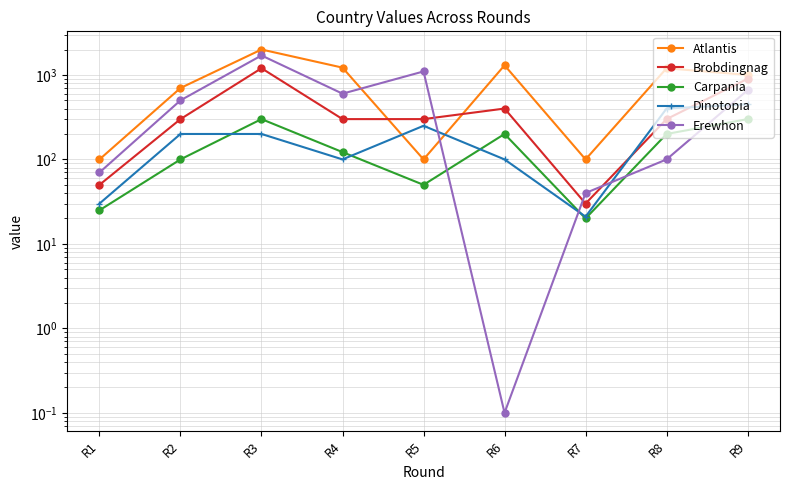

Which category has the highest value in the Dinotopia series?

R9